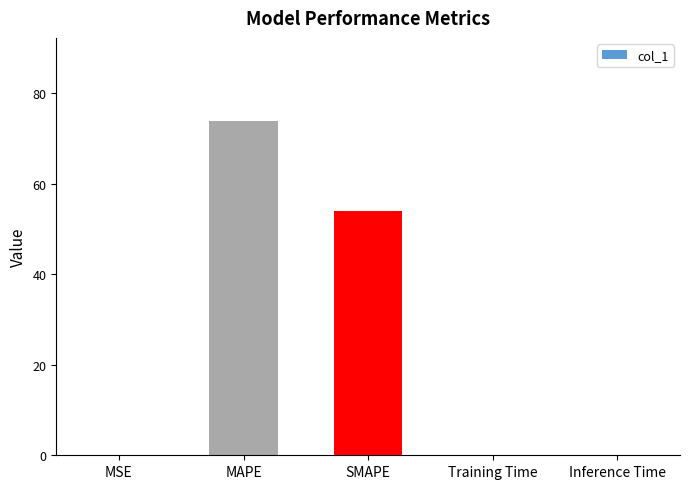

Where is the data nearest to the value 36?

SMAPE